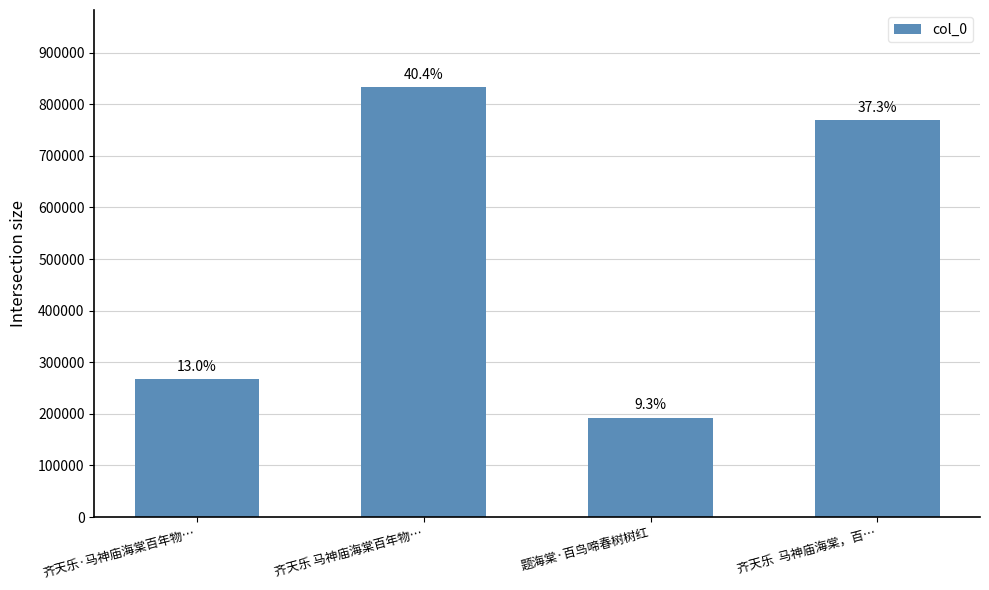

What is the sum of the values at 齐天乐·马神庙海棠百年物… and 齐天乐  马神庙海棠，百…?

1036770